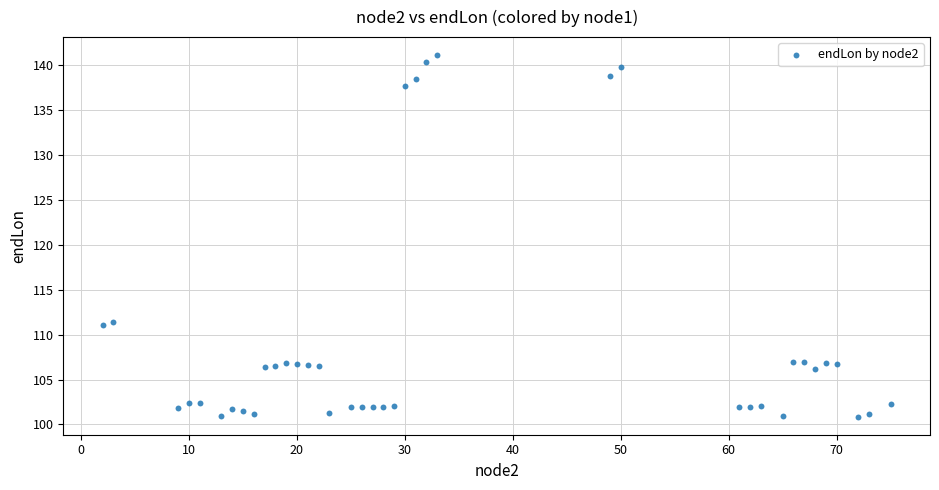

What is the range of X values (max minus min)?

73.0